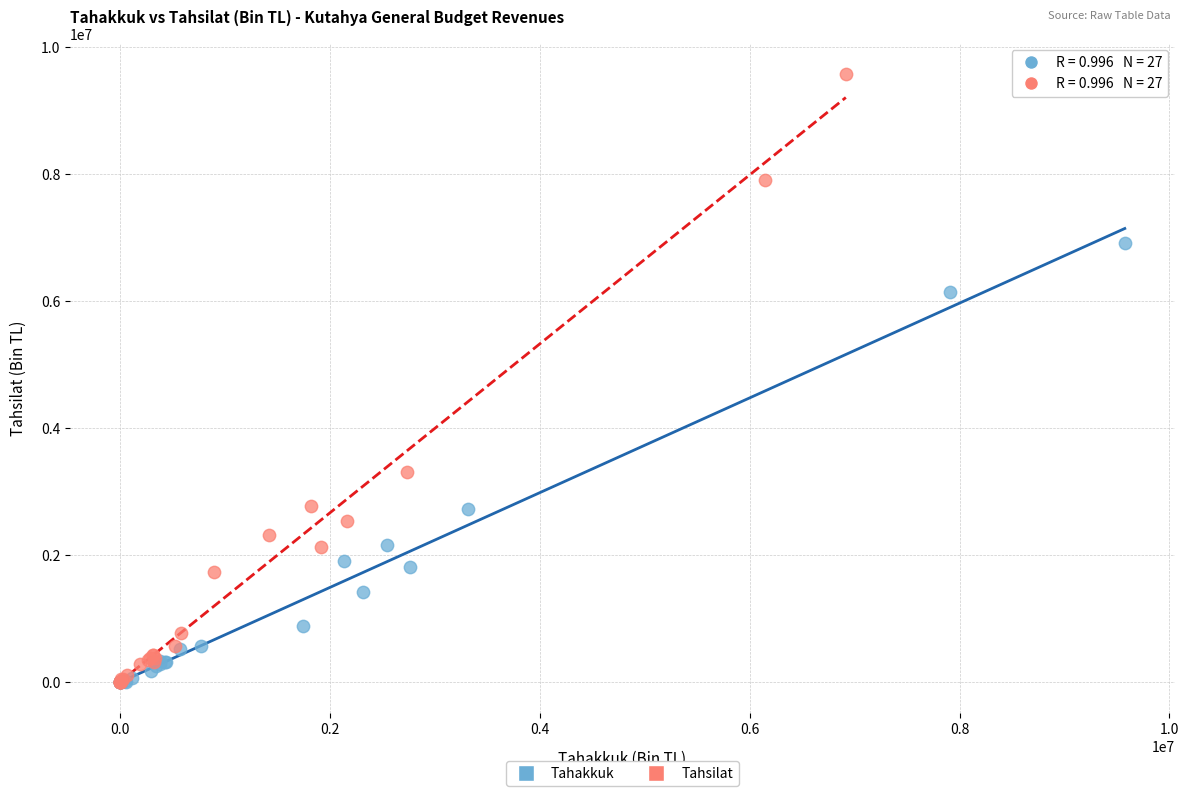

Which series contains the highest Y value?

Tahsilat